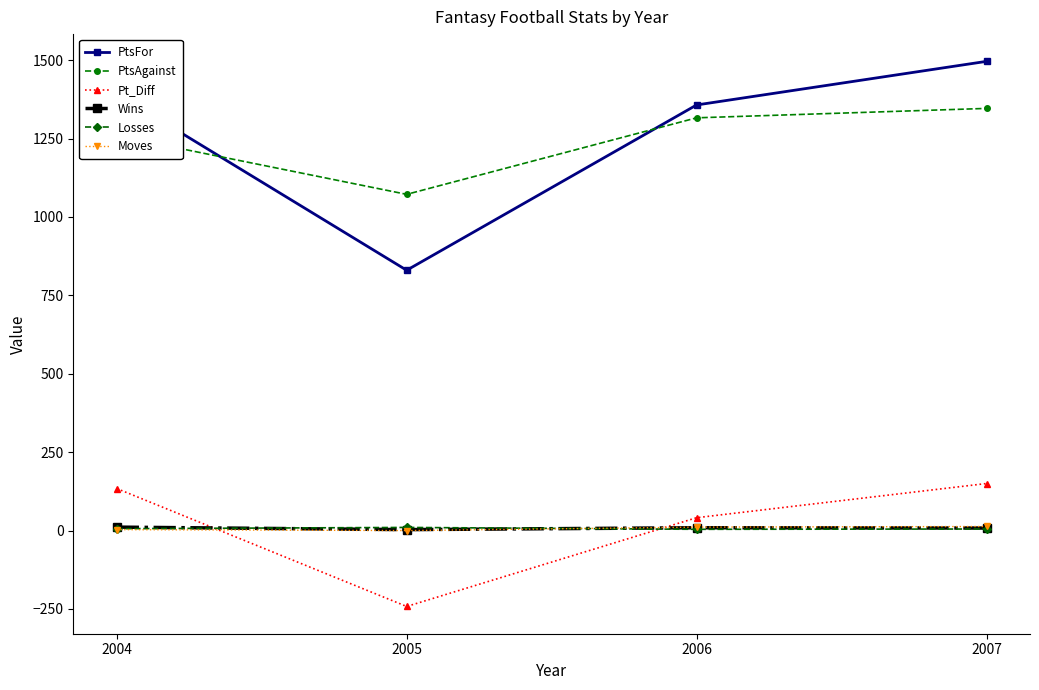

At how many categories does at least one series exceed 974?

4